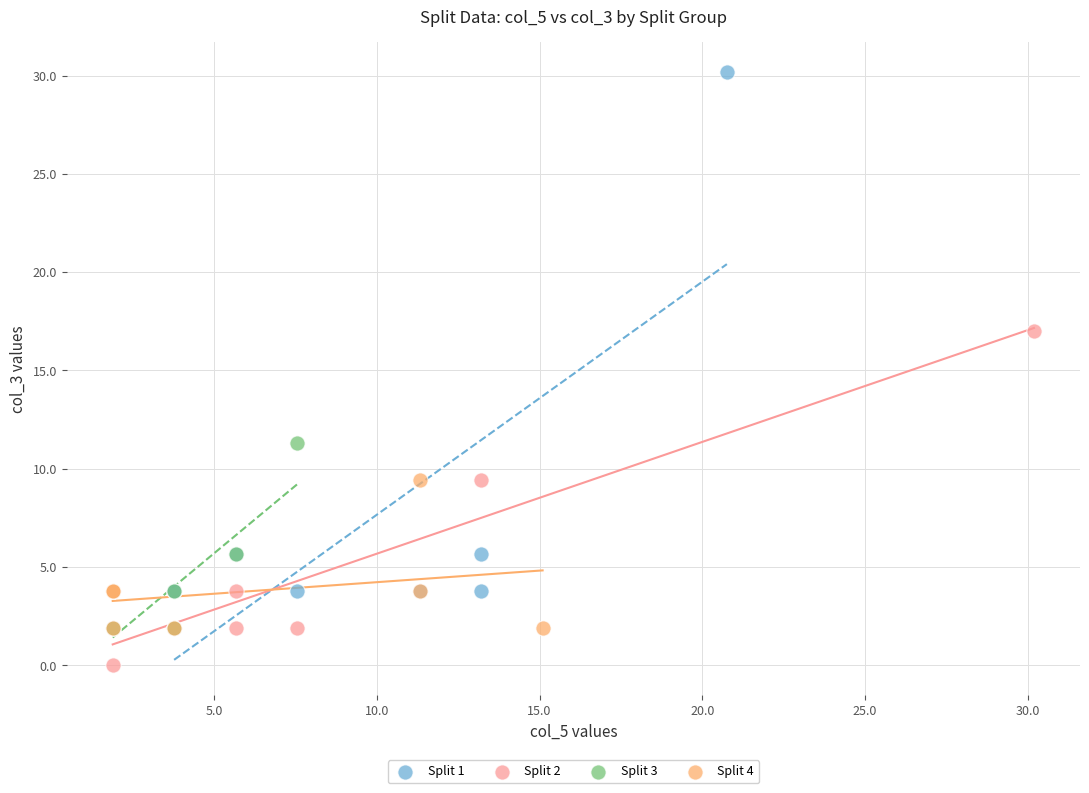

Which series contains the lowest Y value?

Split 2